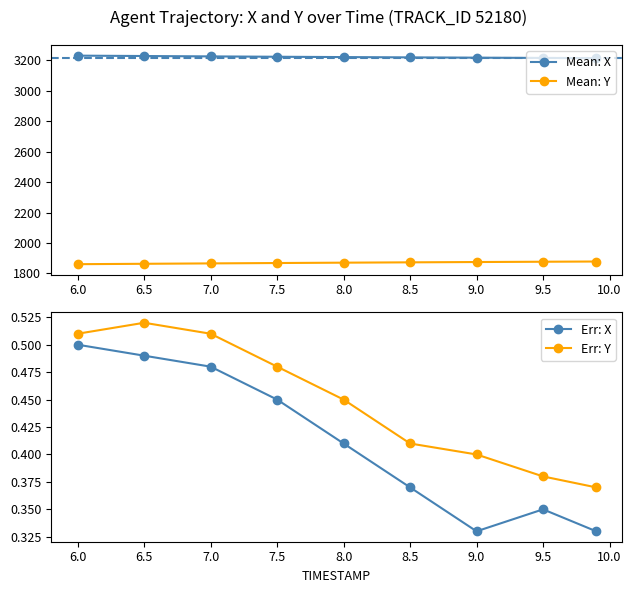

Reading right to left, extract all data points from this chart.

Mean: X: 3213.3	3214.6	3216.4	3218.2	3220.2	3222.4	3224.7	3227.2	3229.6
Mean: Y: 1878.3	1876.8	1874.9	1872.8	1870.7	1868.4	1865.9	1863.3	1860.8
Err: X: 0.3	0.3	0.3	0.4	0.4	0.5	0.5	0.5	0.5
Err: Y: 0.4	0.4	0.4	0.4	0.5	0.5	0.5	0.5	0.5